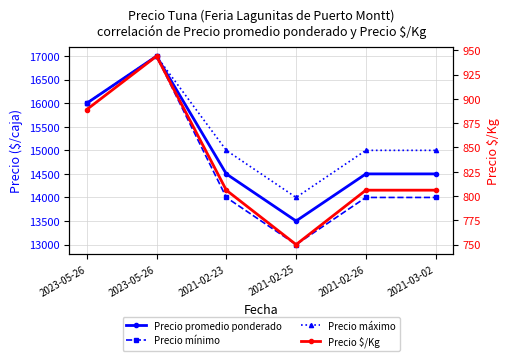

Reading left to right, extract all data points from this chart.

Precio promedio ponderado: 16000	17000	14500	13500	14500	14500
Precio mínimo: 16000	17000	14000	13000	14000	14000
Precio máximo: 16000	17000	15000	14000	15000	15000
Precio $/Kg: 889	944	806	750	806	806